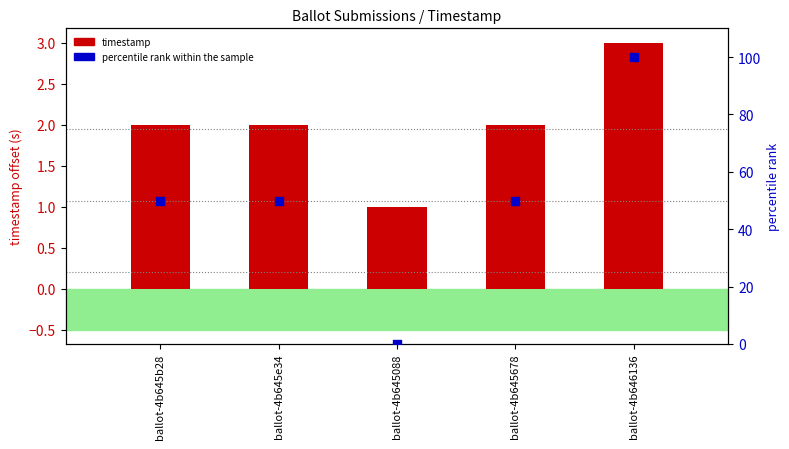

Which series has the largest total across all categories?

percentile rank within the sample